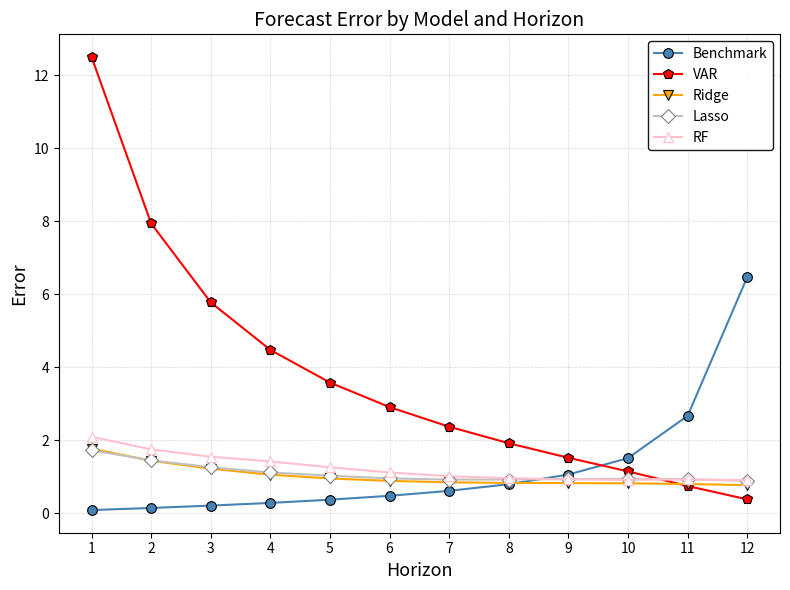

What is the difference between the second highest and second lowest values in the Ridge series?

0.6